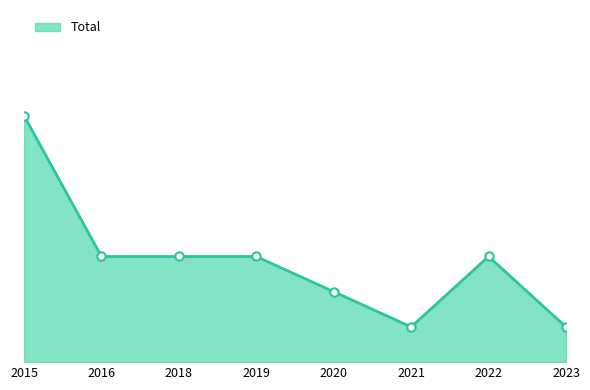

List the labels in order of value, smallest first.

2021, 2023, 2020, 2016, 2018, 2019, 2022, 2015